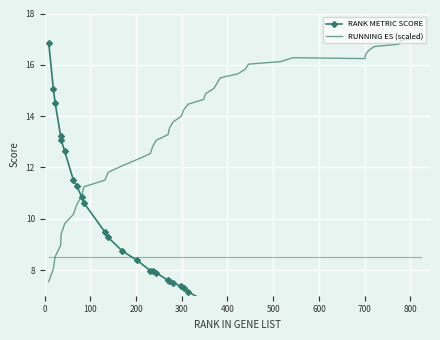

Reading left to right, extract all data points from this chart.

RANK METRIC SCORE: 16.8	15.1	14.5	13.2	13.1	12.6	11.5	11.3	10.9	10.6	9.5	9.3	8.7	8.4	8.0	8.0	7.9	7.6	7.6	7.5	7.4	7.3	7.2	6.8	6.8	6.6	6.5	6.4	6.2	6.0	6.0	5.6	5.5	4.9	4.9	4.9	4.9	4.7	4.6	4.5
RUNNING ES (scaled): 7.6	8.0	8.5	9.0	9.4	9.8	10.2	10.5	10.9	11.2	11.5	11.8	12.1	12.3	12.5	12.8	13.1	13.3	13.5	13.8	14.0	14.2	14.5	14.7	14.9	15.1	15.3	15.5	15.6	15.8	16.0	16.1	16.3	16.2	16.4	16.6	16.7	16.8	17.0	17.0